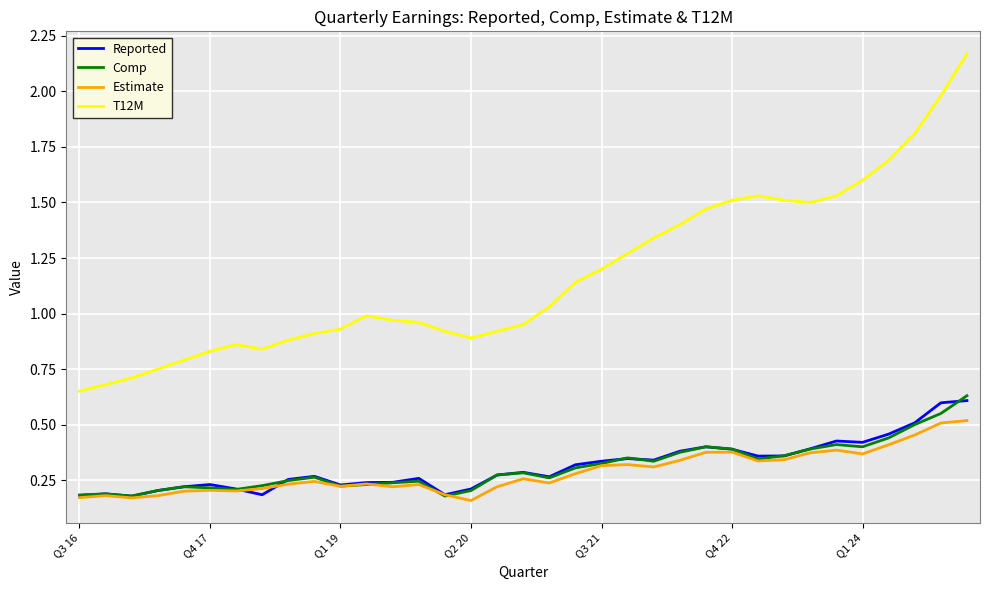

Which series has the largest range (max minus min)?

T12M